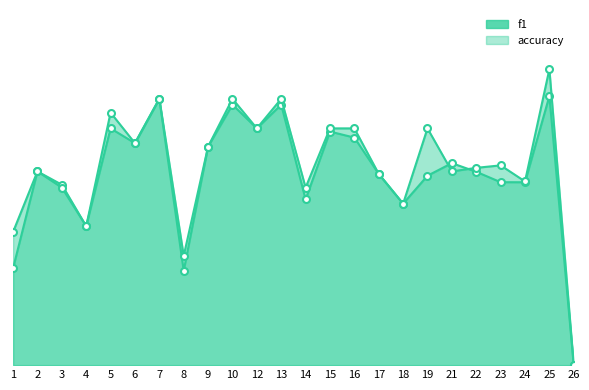

What is the highest value of the f1_markers series?

0.8